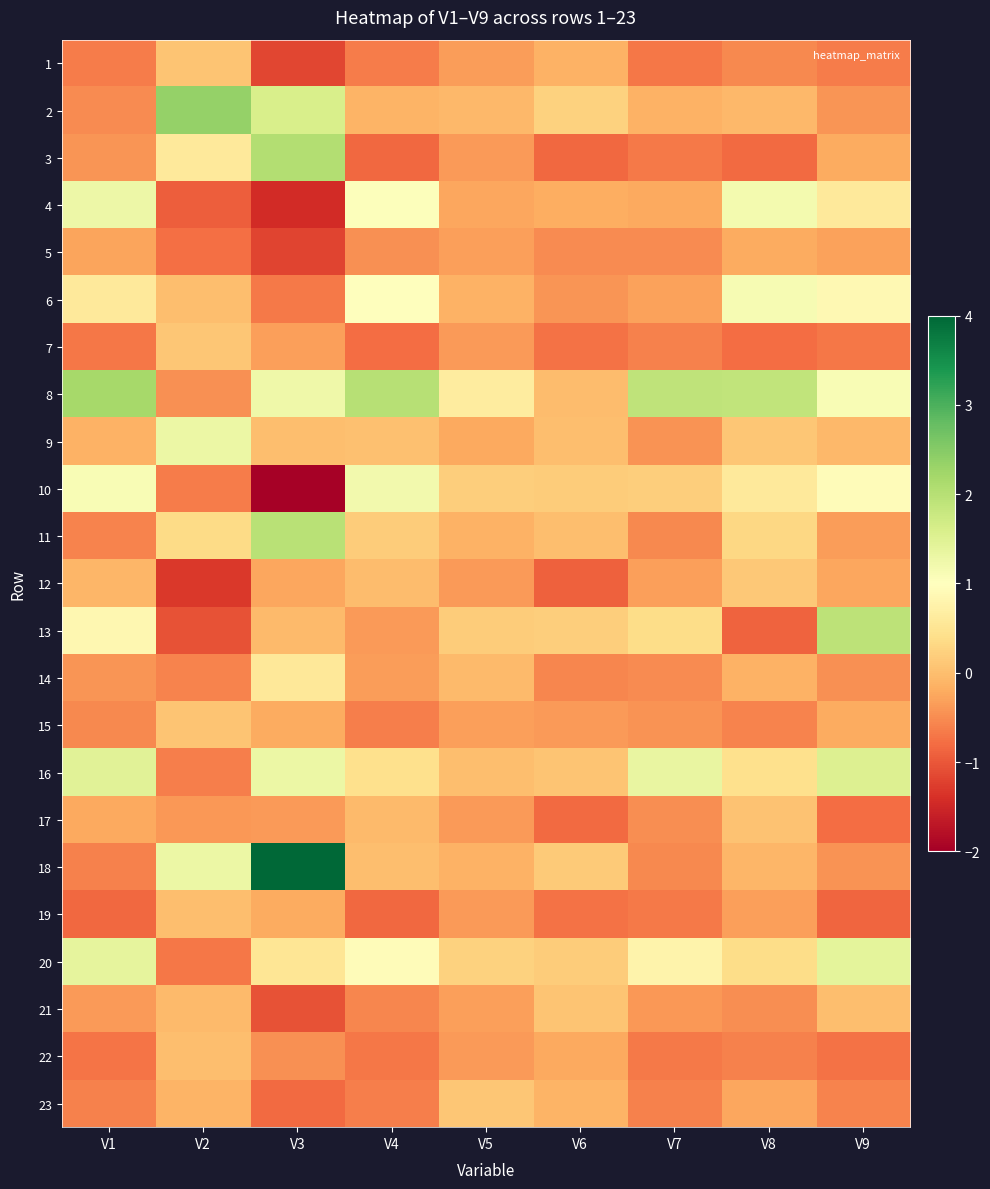

Count the number of data series in this chart.

23